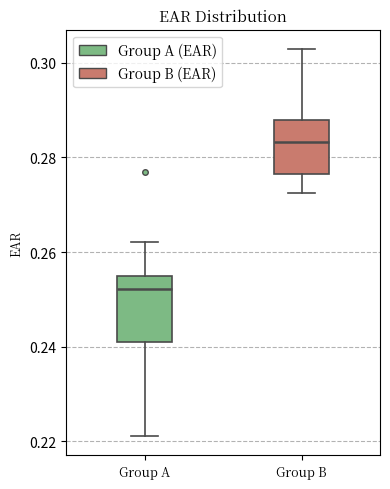

Reading left to right, transcribe this box plot: for each box, give where its median line is, the range the box spans, and where its two whiskers end, as read against the y-axis. The values are not printed on the chart, so give them approximately, as read against the axis.

Group A: median 0.252, box 0.240 to 0.254, whiskers 0.222 to 0.262
Group B: median 0.284, box 0.276 to 0.288, whiskers 0.272 to 0.302